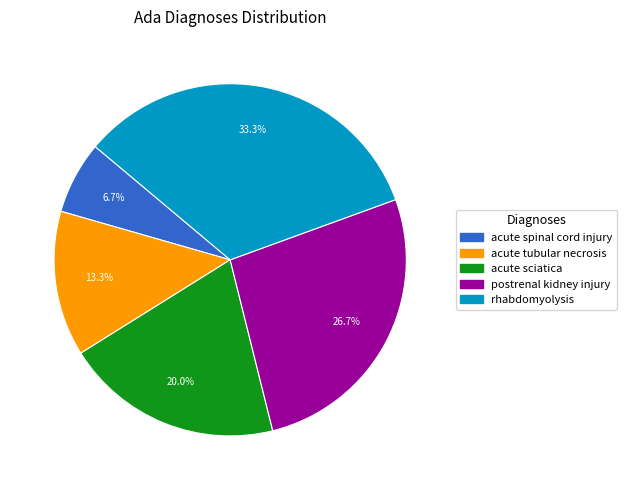

Which slice is the smallest?

acute spinal cord injury